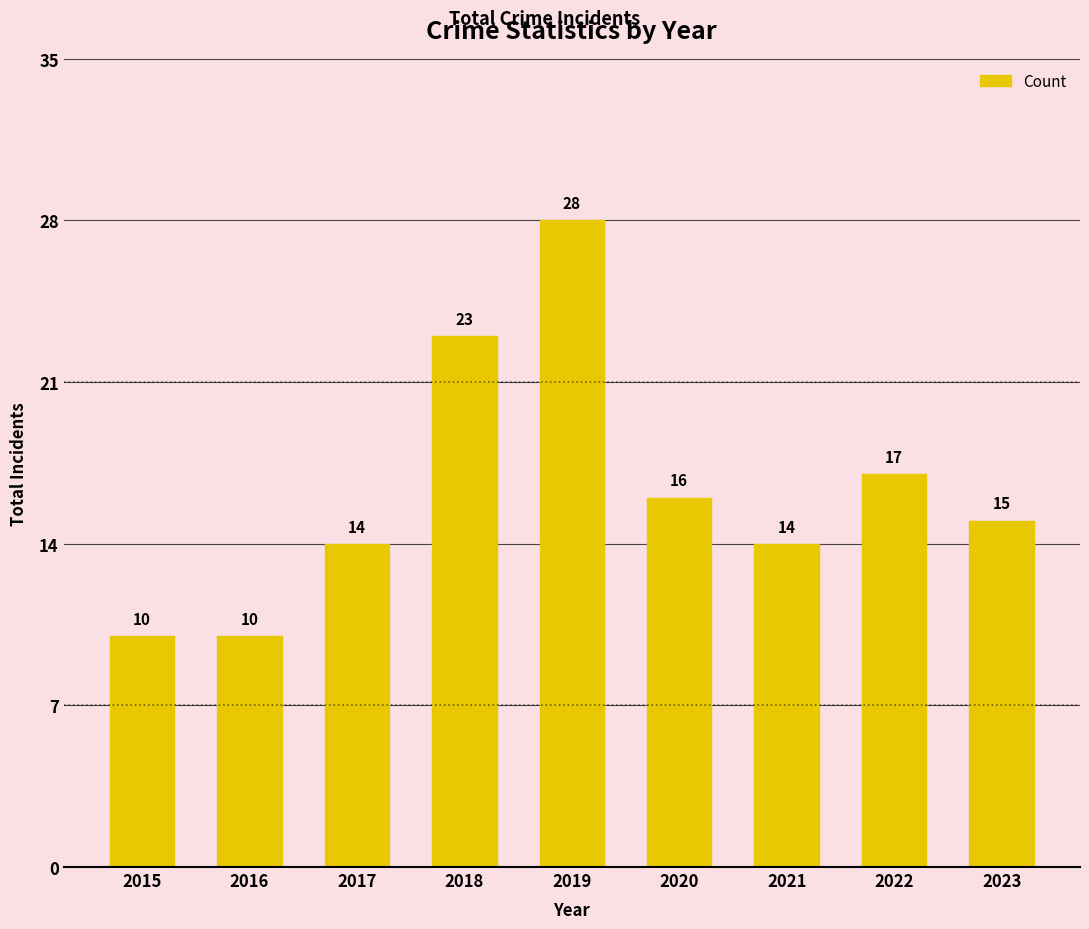

Where is the data nearest to the value 19?

2022